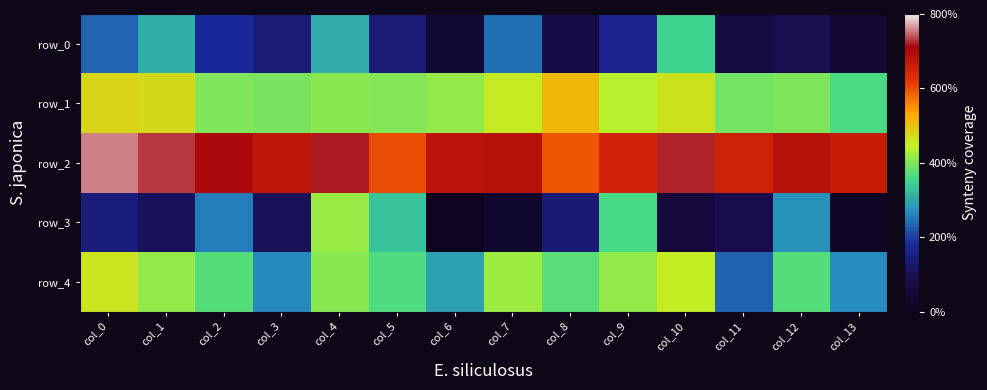

Reading left to right, what are all the values shown in this chart?

row_0: col_0=0.2	col_1=0.2	col_2=0.1	col_3=0.1	col_4=0.2	col_5=0.1	col_6=0.0	col_7=0.2	col_8=0.1	col_9=0.1	col_10=0.3	col_11=0.1	col_12=0.1	col_13=0.0
row_1: col_0=0.4	col_1=0.4	col_2=0.3	col_3=0.3	col_4=0.3	col_5=0.3	col_6=0.3	col_7=0.4	col_8=0.4	col_9=0.4	col_10=0.4	col_11=0.3	col_12=0.3	col_13=0.3
row_2: col_0=0.6	col_1=0.6	col_2=0.6	col_3=0.5	col_4=0.6	col_5=0.5	col_6=0.6	col_7=0.6	col_8=0.5	col_9=0.5	col_10=0.6	col_11=0.5	col_12=0.6	col_13=0.5
row_3: col_0=0.1	col_1=0.1	col_2=0.2	col_3=0.1	col_4=0.3	col_5=0.3	col_6=0.0	col_7=0.0	col_8=0.1	col_9=0.3	col_10=0.0	col_11=0.1	col_12=0.2	col_13=0.0
row_4: col_0=0.4	col_1=0.3	col_2=0.3	col_3=0.2	col_4=0.3	col_5=0.3	col_6=0.2	col_7=0.3	col_8=0.3	col_9=0.3	col_10=0.4	col_11=0.2	col_12=0.3	col_13=0.2